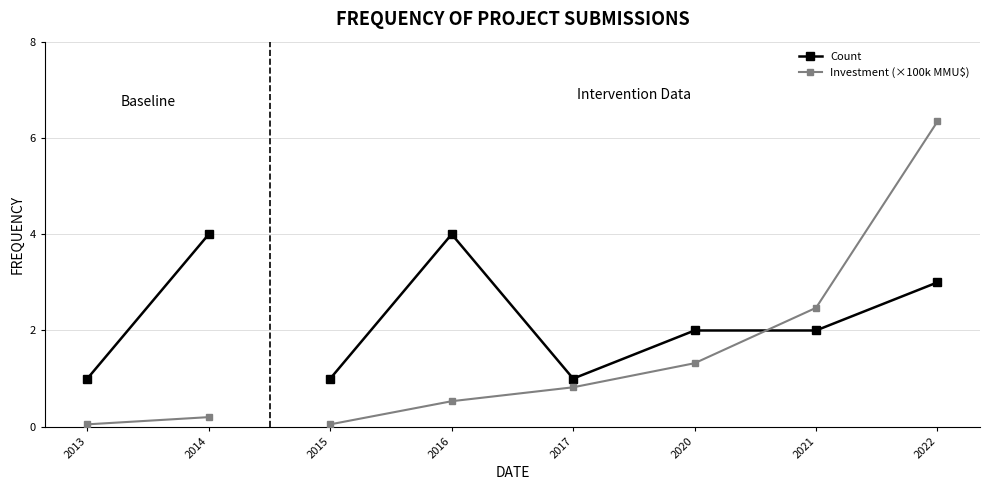

What is the highest value of the Count series?

4.0